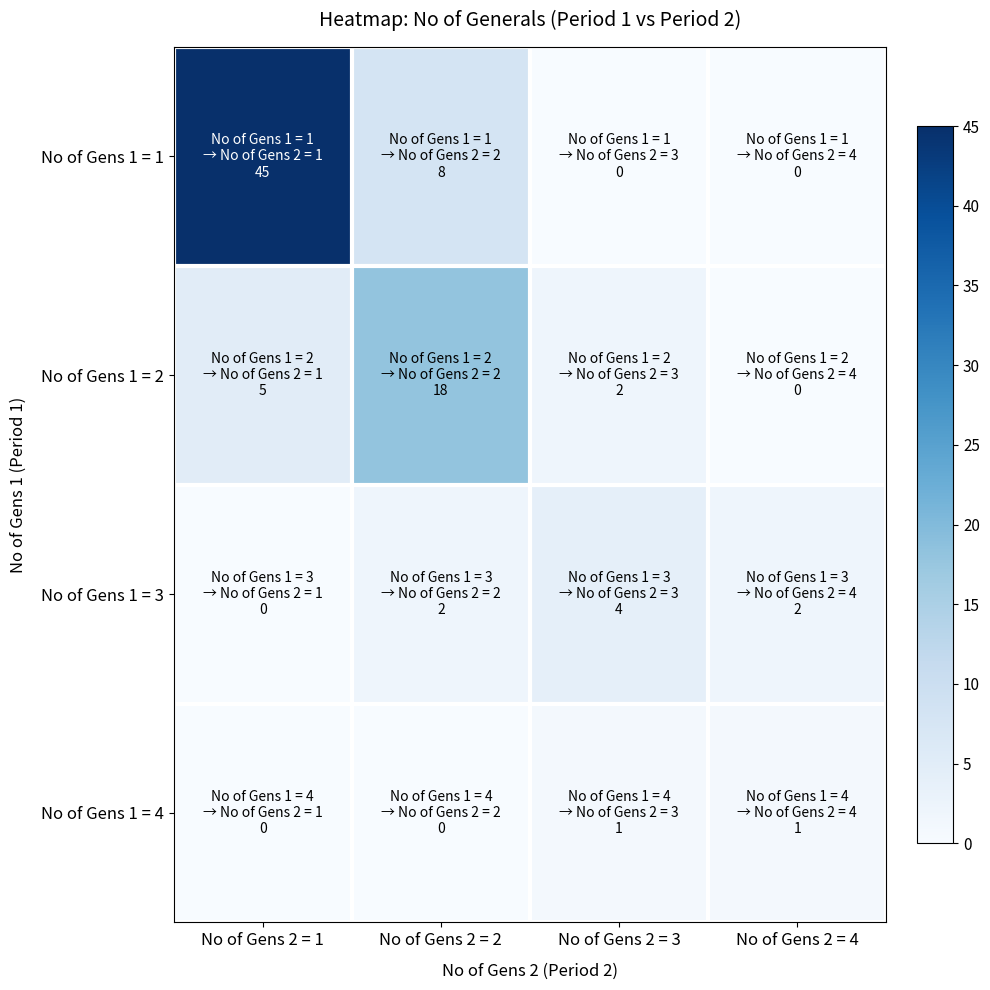

Reading left to right, list all the values displayed in this chart.

No of Gens 1 = 1: No of Gens 2 = 1=45	No of Gens 2 = 2=8	No of Gens 2 = 3=0	No of Gens 2 = 4=0
No of Gens 1 = 2: No of Gens 2 = 1=5	No of Gens 2 = 2=18	No of Gens 2 = 3=2	No of Gens 2 = 4=0
No of Gens 1 = 3: No of Gens 2 = 1=0	No of Gens 2 = 2=2	No of Gens 2 = 3=4	No of Gens 2 = 4=2
No of Gens 1 = 4: No of Gens 2 = 1=0	No of Gens 2 = 2=0	No of Gens 2 = 3=1	No of Gens 2 = 4=1